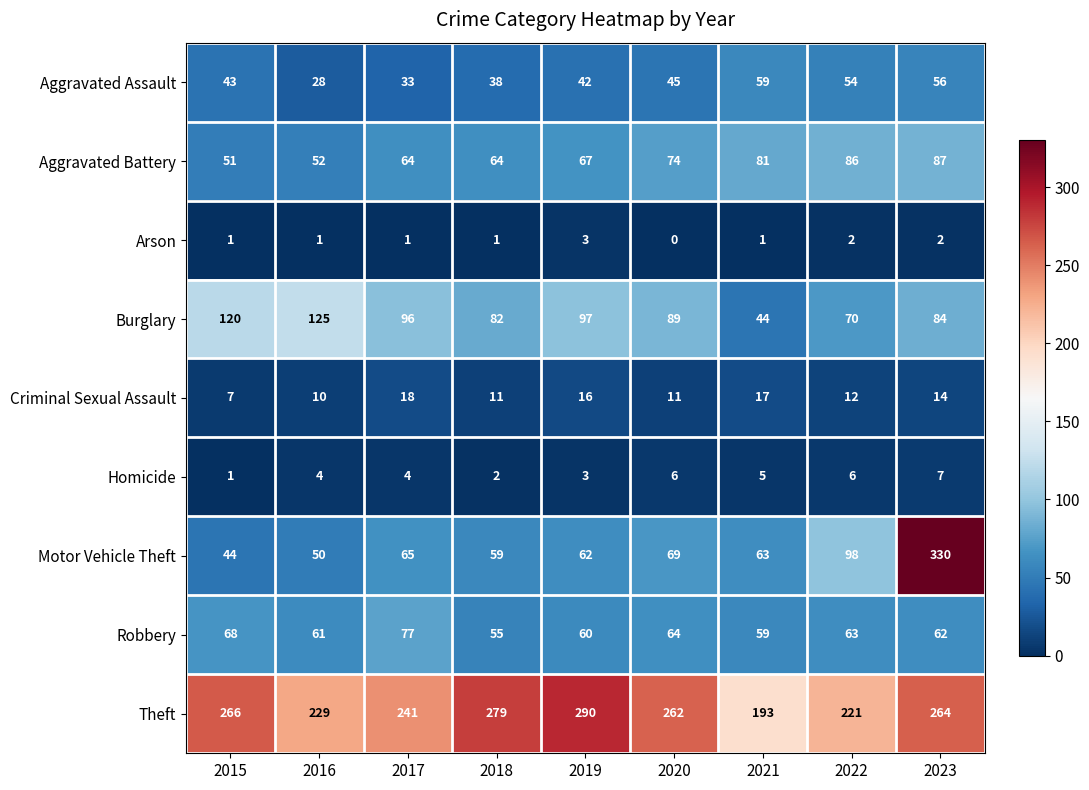

What is the sum of all Burglary values?

807